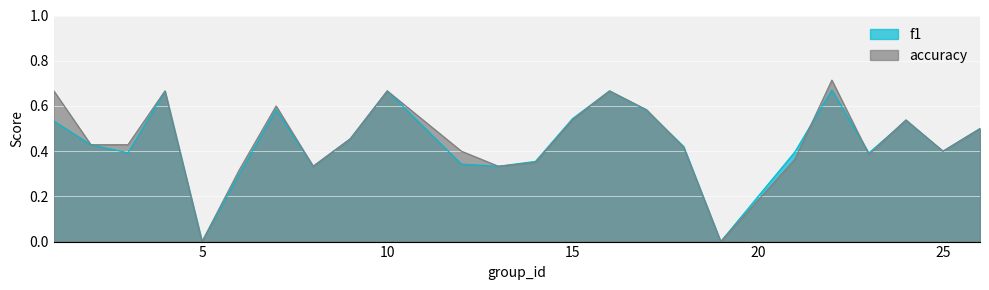

List the series in order of their peak value, highest first.

accuracy, f1